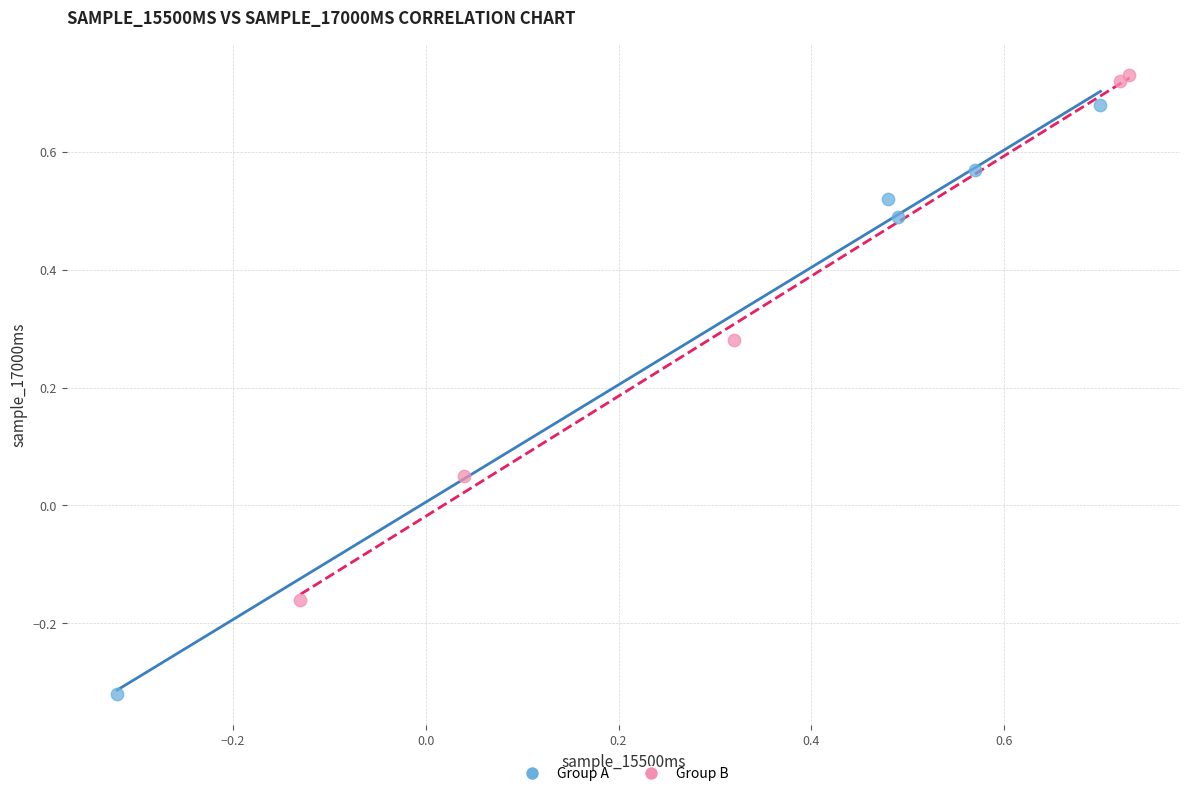

Which series has the largest Y range (max minus min)?

Group A